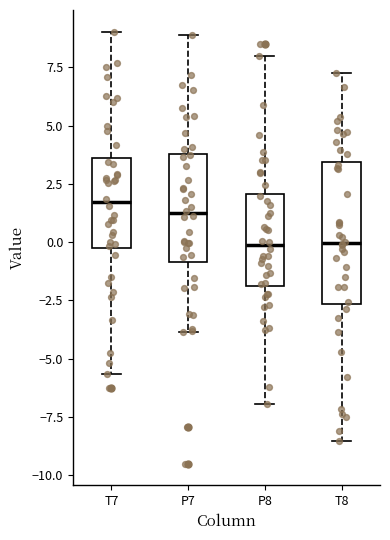

Reading left to right, transcribe this box plot: for each box, give where its median line is, the range the box spans, and where its two whiskers end, as read against the y-axis. The values are not printed on the chart, so give them approximately, as read against the axis.

T7: median 1.5, box -0.5 to 3.5, whiskers -5.5 to 9.0
P7: median 1.0, box -1.0 to 4.0, whiskers -4.0 to 9.0
P8: median 0.0, box -2.0 to 2.0, whiskers -7.0 to 8.0
T8: median 0.0, box -2.5 to 3.5, whiskers -8.5 to 7.5